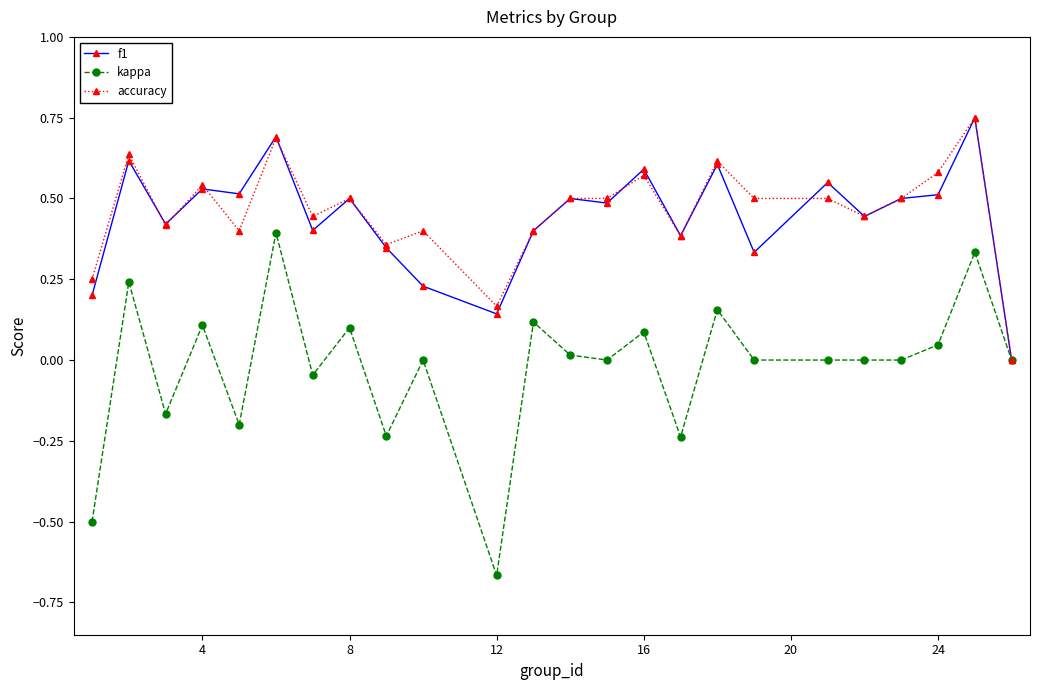

Which series has the largest range (max minus min)?

kappa